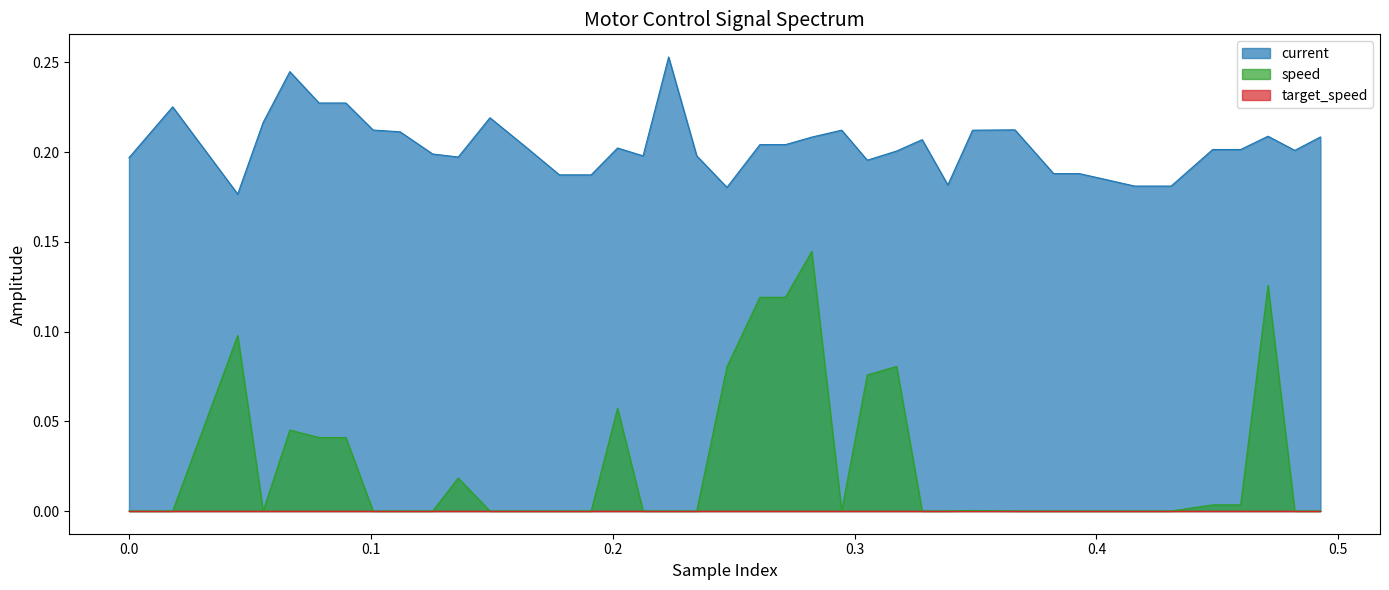

True or false: speed and current cross at least once.

False